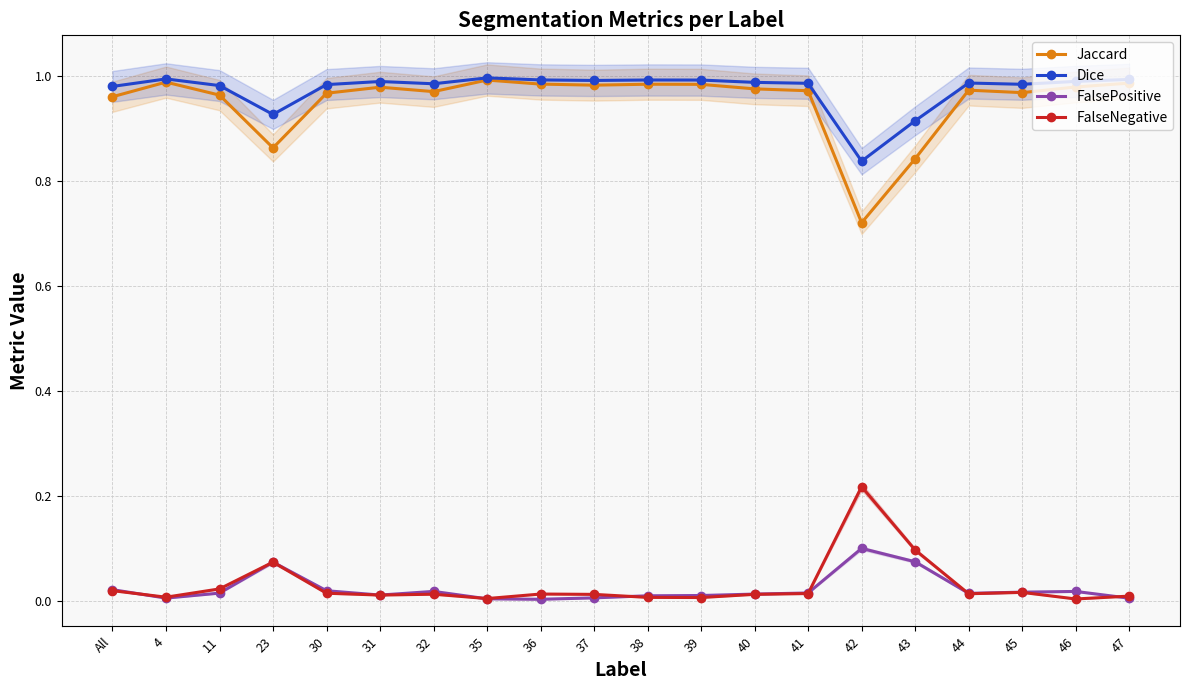

True or false: FalsePositive and Jaccard intersect in this chart.

False